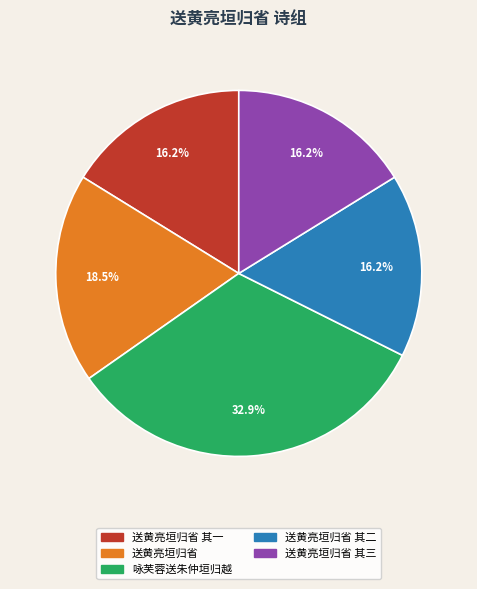

Is there any slice that represents more than half of the pie?

No